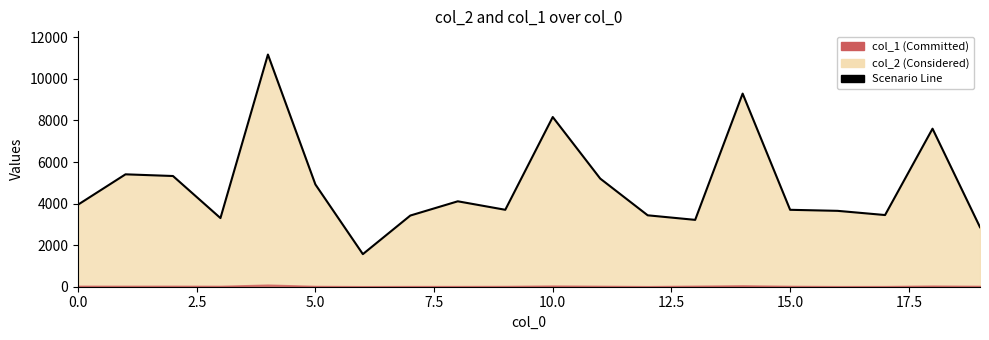

What is the label of the 4th point from the right?

16